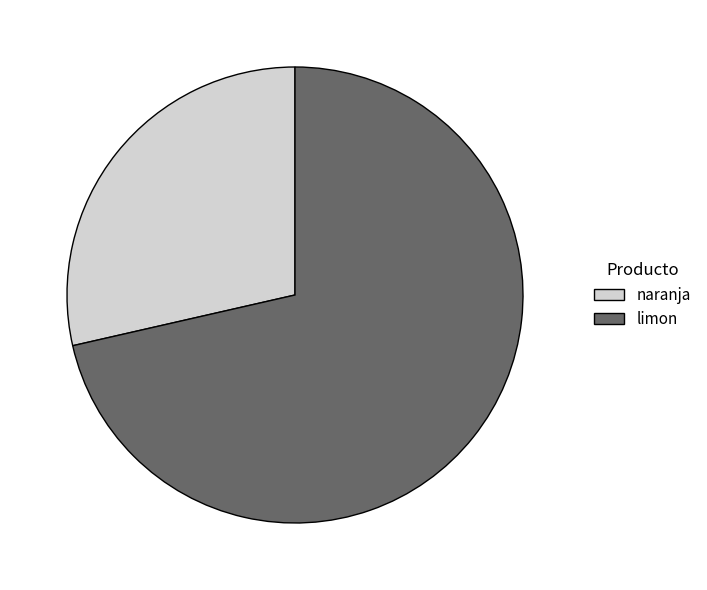

Do naranja and limon together represent more than half of the pie?

Yes